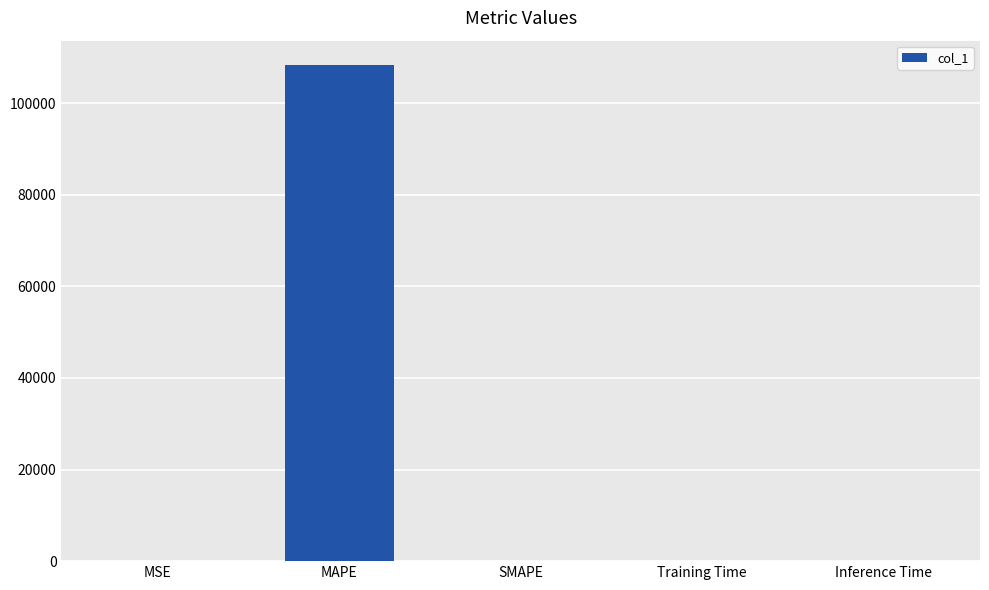

Is it true that the value at MAPE is 34894.9?

False